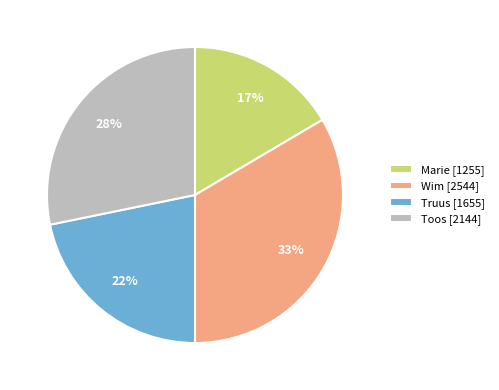

Is the sum of Wim [2544] and Truus [1655] greater than half?

Yes